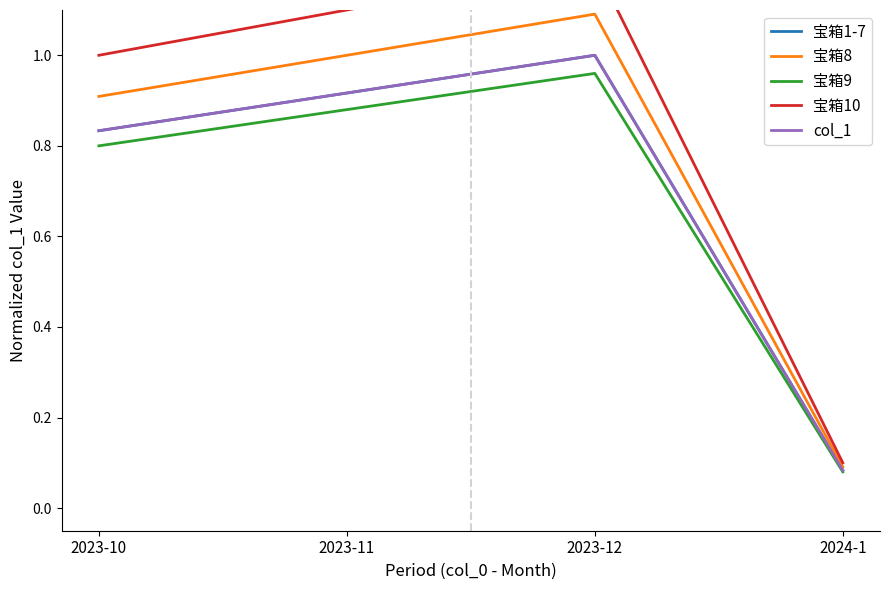

Reading left to right, what are all the values shown in this chart?

宝箱1-7: 0.8	0.9	1.0	0.1
宝箱8: 0.9	1.0	1.1	0.1
宝箱9: 0.8	0.9	1.0	0.1
宝箱10: 1.0	1.1	1.2	0.1
col_1: 0.8	0.9	1.0	0.1